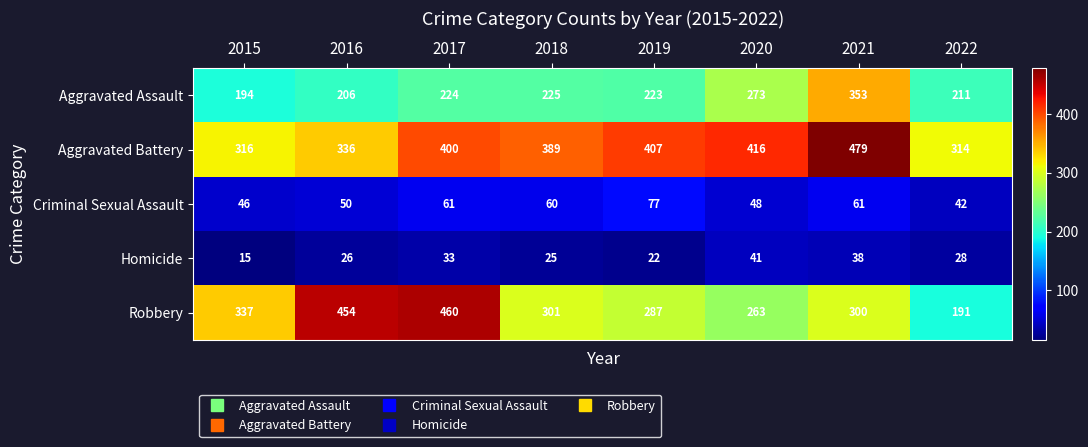

What is the difference between the maximum and second lowest values in the Criminal Sexual Assault series?

31